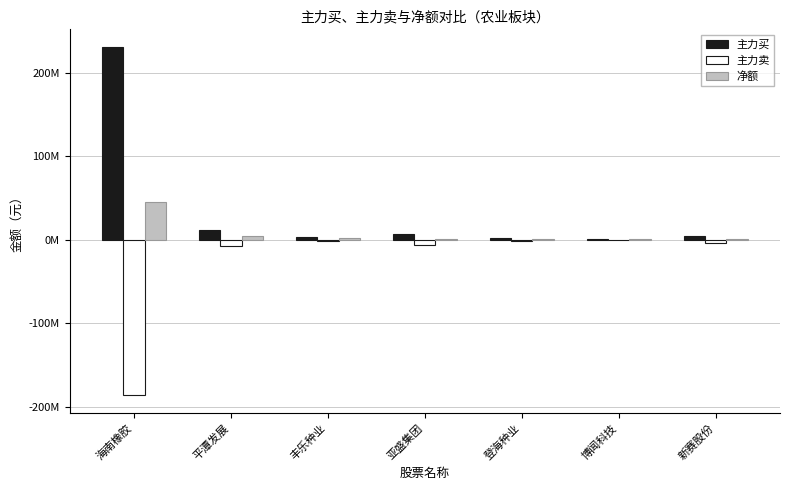

What value does the 净额 series have at 新赛股份?

772074